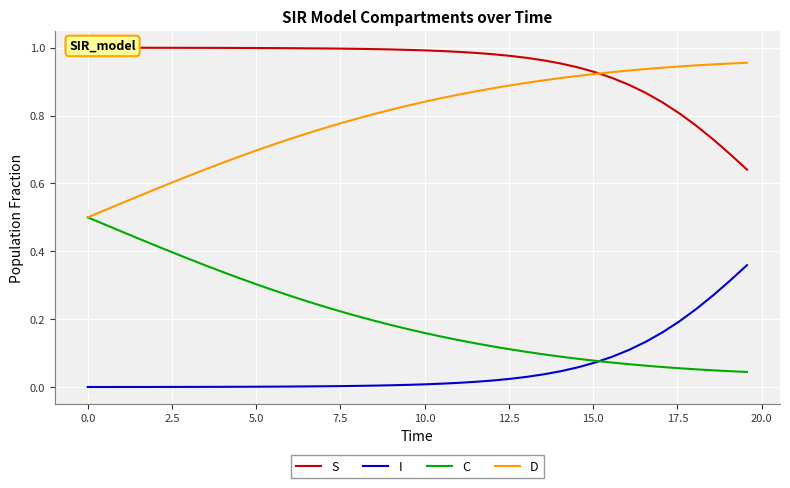

The S series shows 1.8 at 22.5. True or false?

False